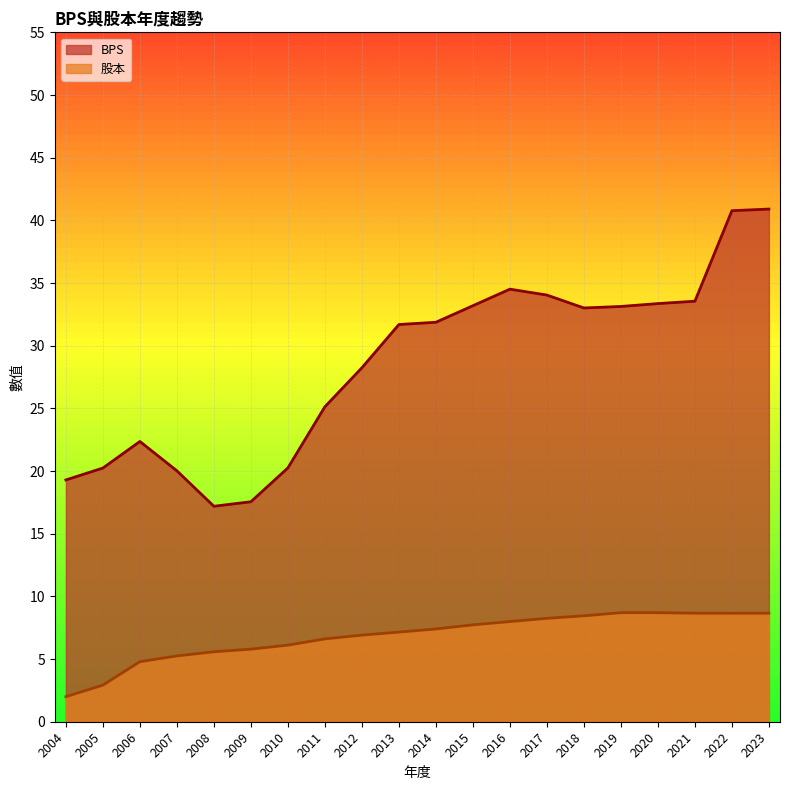

True or false: 股本 has more than 2 points higher than both neighbors.

False